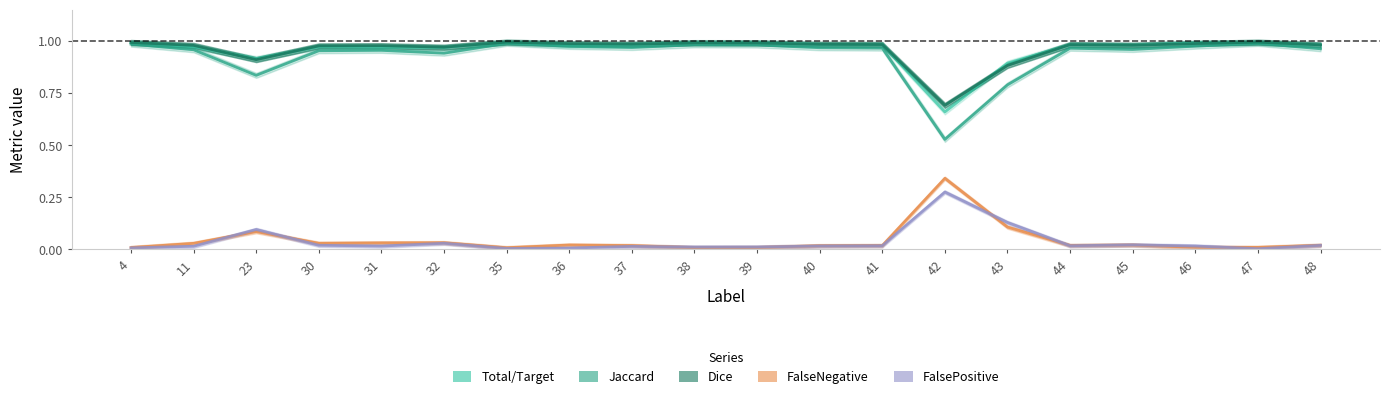

Is it true that FalsePositive equals 0.0 at 11?

False